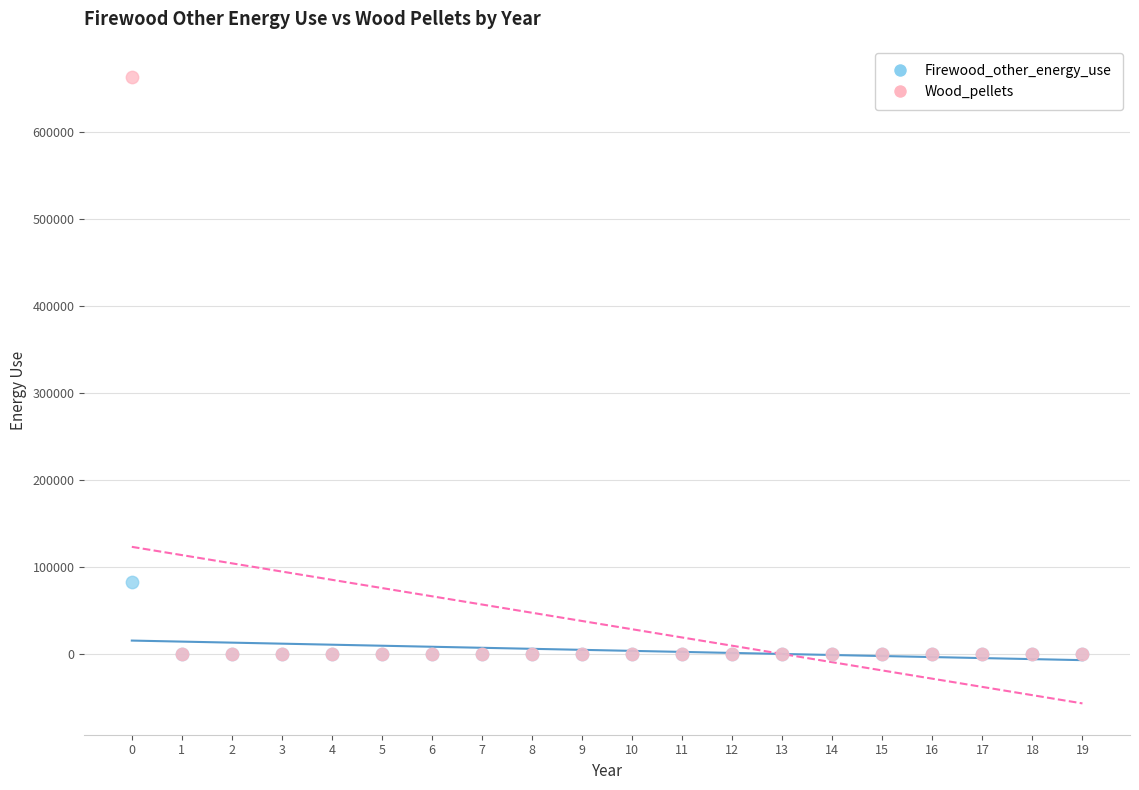

Across all series, what Y value is closest to 331416?

82854.2